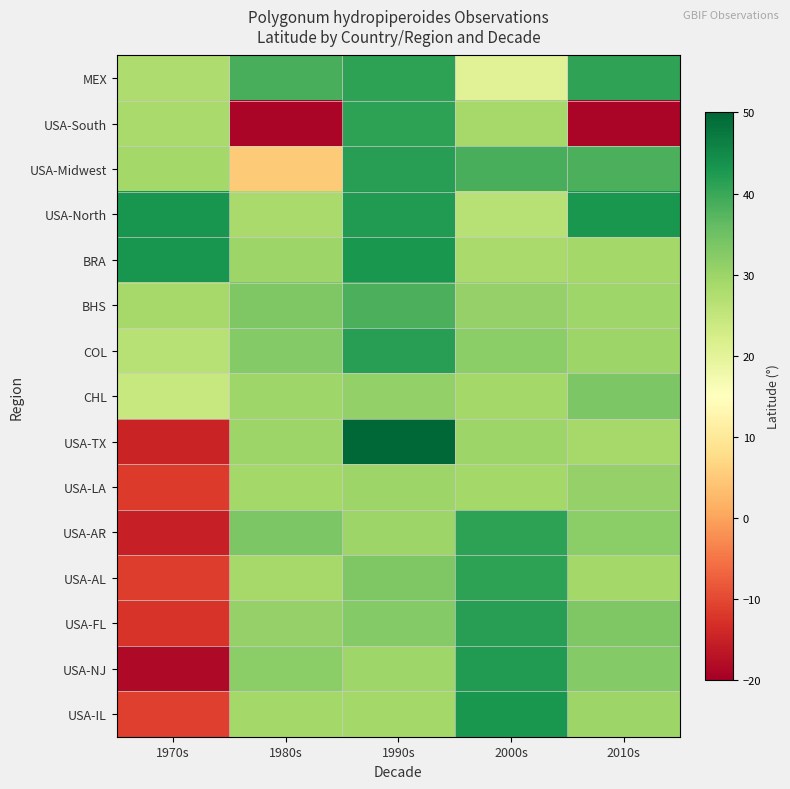

Rank the series by their maximum value, from highest to lowest.

USA-TX, USA-North, BRA, USA-IL, USA-NJ, COL, USA-Midwest, USA-FL, USA-South, USA-AL, MEX, USA-AR, BHS, CHL, USA-LA